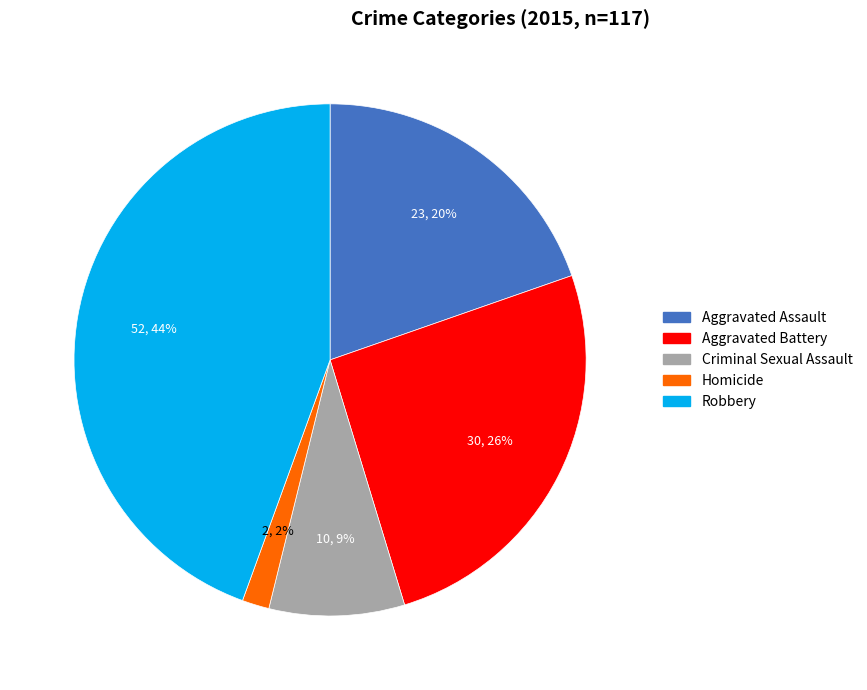

Rank the categories by value from highest to lowest.

Robbery, Aggravated Battery, Aggravated Assault, Criminal Sexual Assault, Homicide